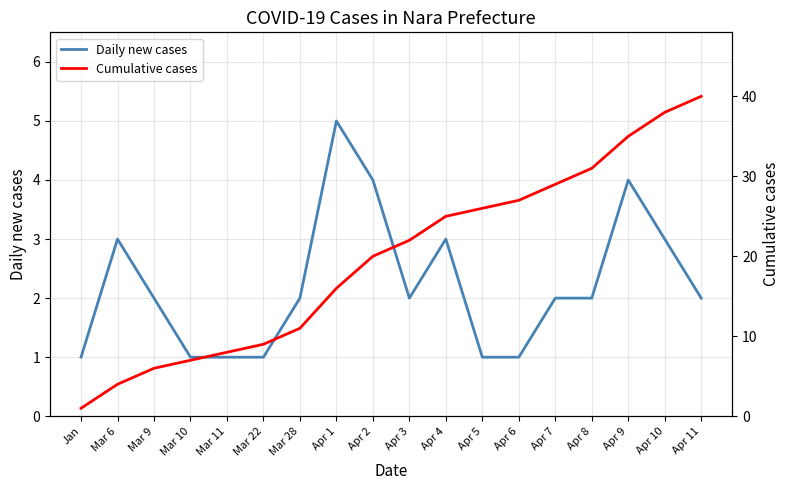

How many lines are shown in the chart?

2